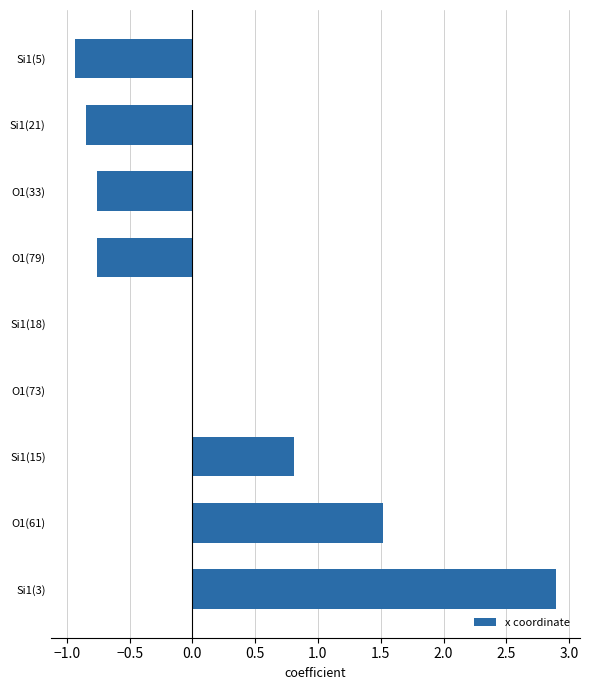

What is the approximate value at Si1(15)?

0.8